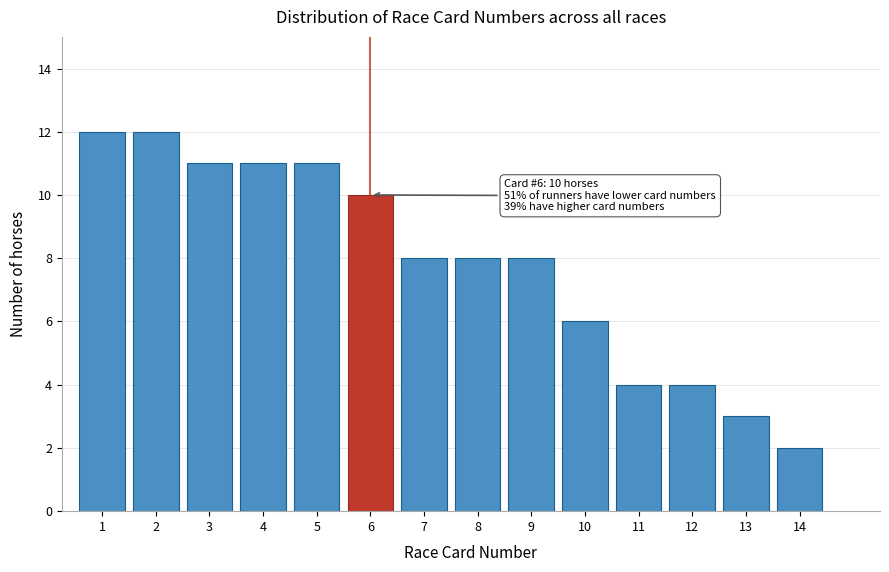

Reading left to right, extract all data points from this chart.

1=12	2=12	3=11	4=11	5=11	6=10	7=8	8=8	9=8	10=6	11=4	12=4	13=3	14=2